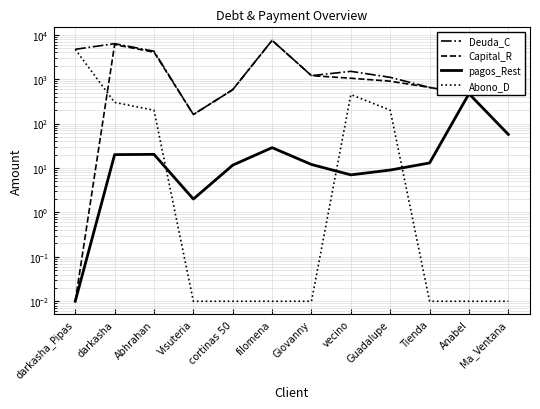

What is the spread (max minus min) of values at vecino?

1493.0